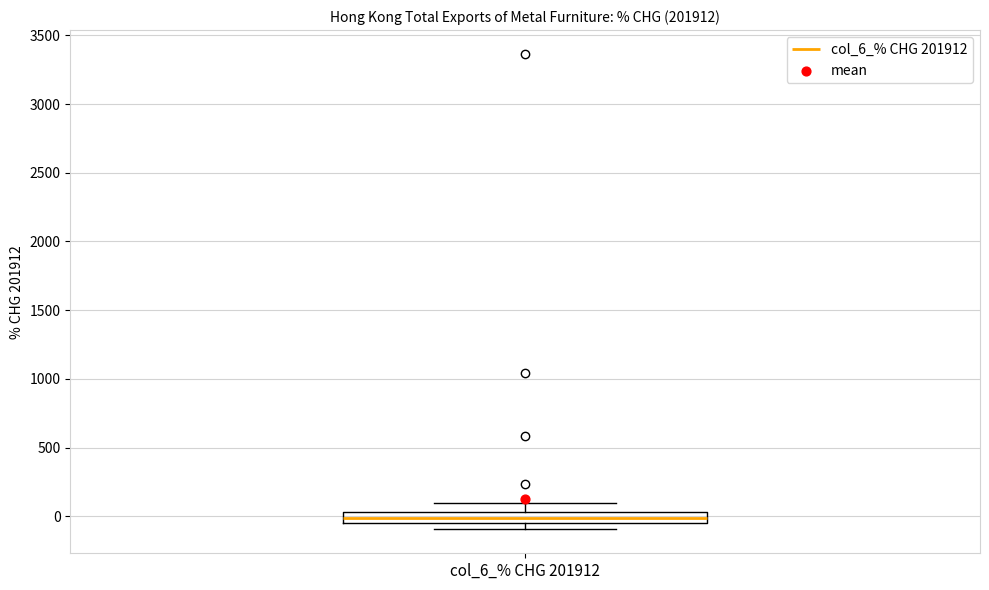

Transcribe this box plot: give where the median line is, the range the box spans, and where the two whiskers end, as read against the y-axis. The values are not printed on the chart, so give them approximately, as read against the axis.

median 0, box -50 to 50, whiskers -100 to 100